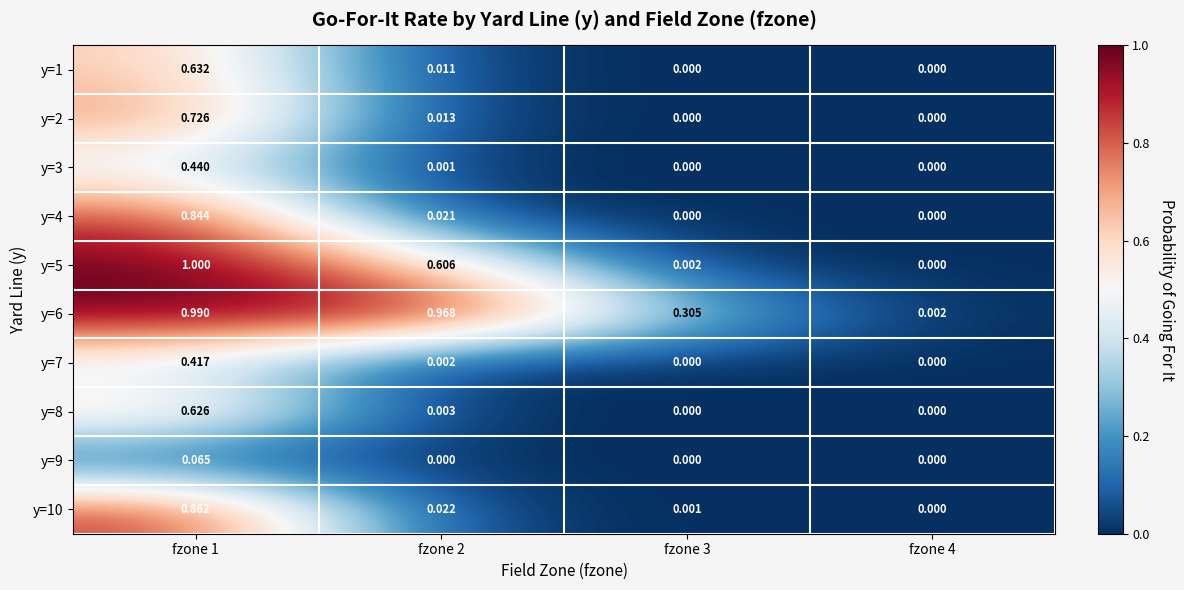

Between fzone 1 and fzone 3, which series saw the biggest shift?

y=5